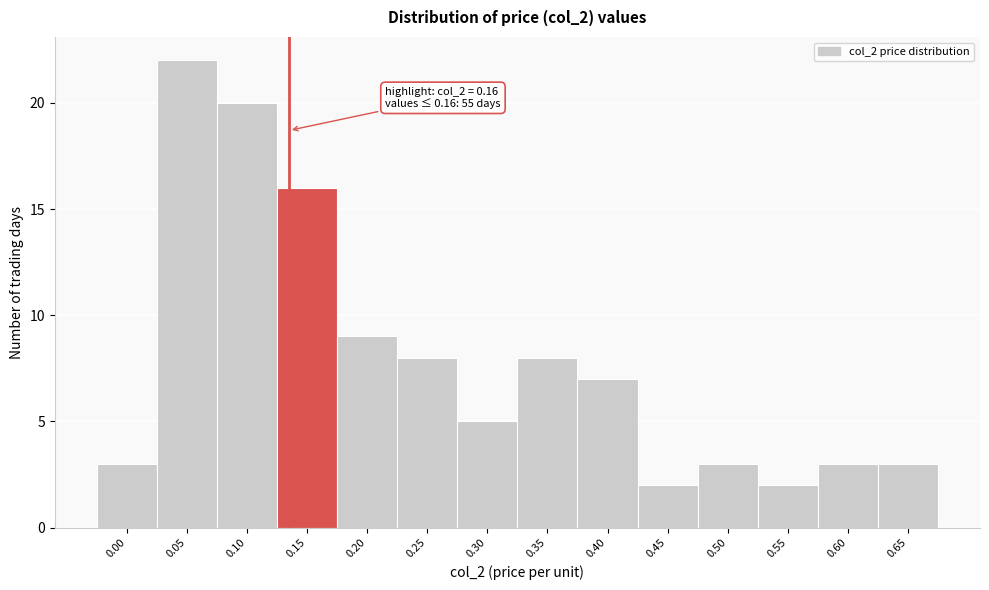

Reading left to right, what are all the values shown in this chart?

3	22	20	16	9	8	5	8	7	2	3	2	3	3